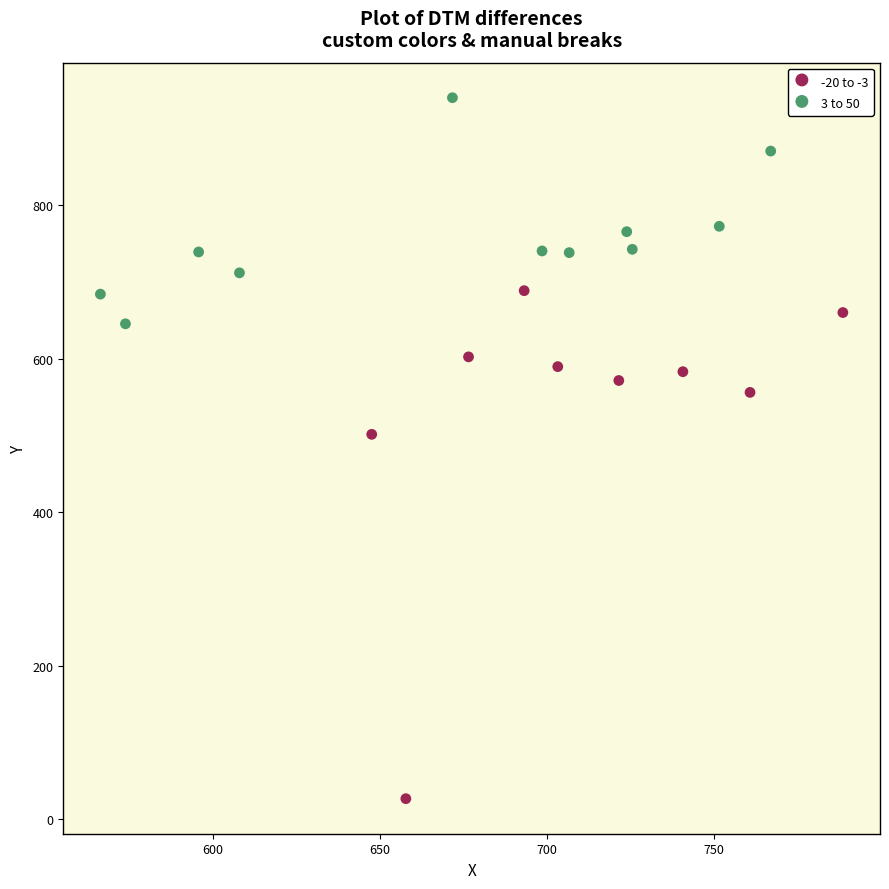

Which series reaches the minimum Y coordinate?

-20 to -3